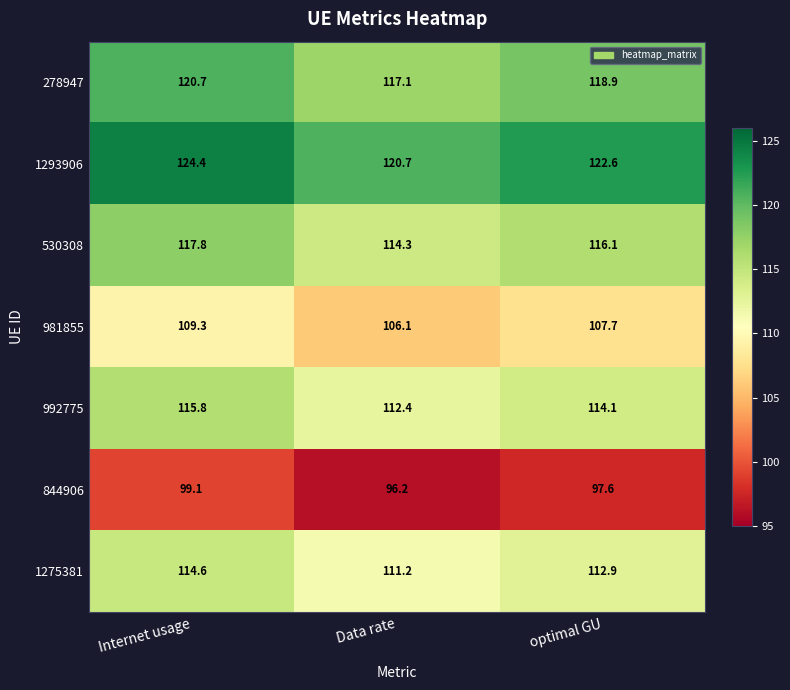

Reading left to right, extract all data points from this chart.

278947: 120.7	117.1	118.9
1293906: 124.4	120.7	122.6
530308: 117.8	114.3	116.1
981855: 109.3	106.1	107.7
992775: 115.8	112.4	114.1
844906: 99.1	96.2	97.6
1275381: 114.6	111.2	112.9